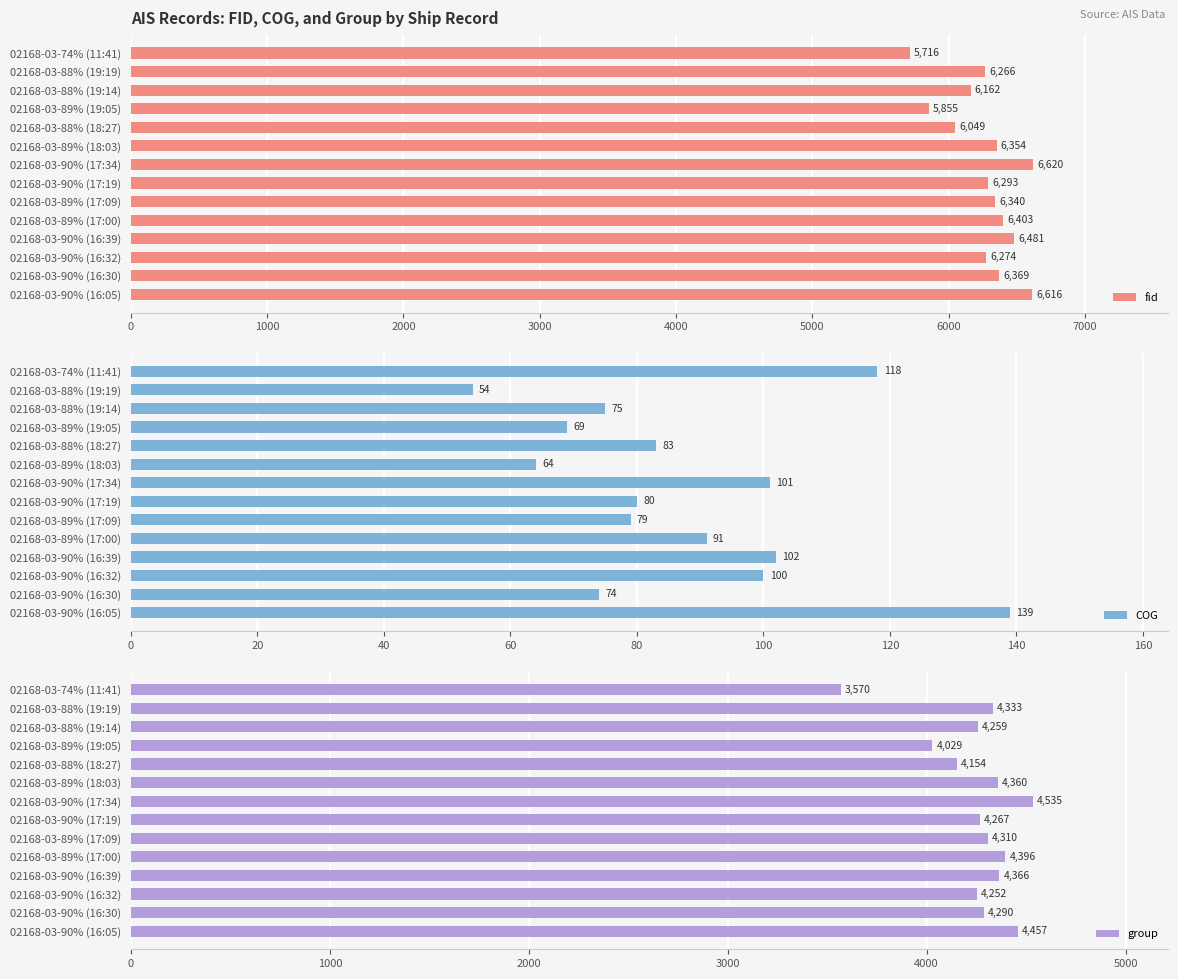

True or false: fid has a value of 9450 at 02168-03-89% (17:09).

False